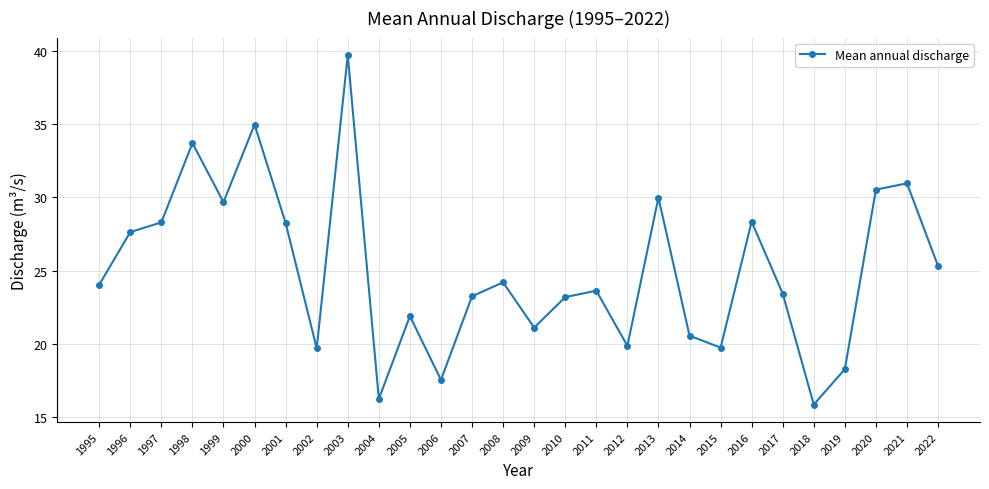

Which has a higher value, 2005 or 2014?

2005